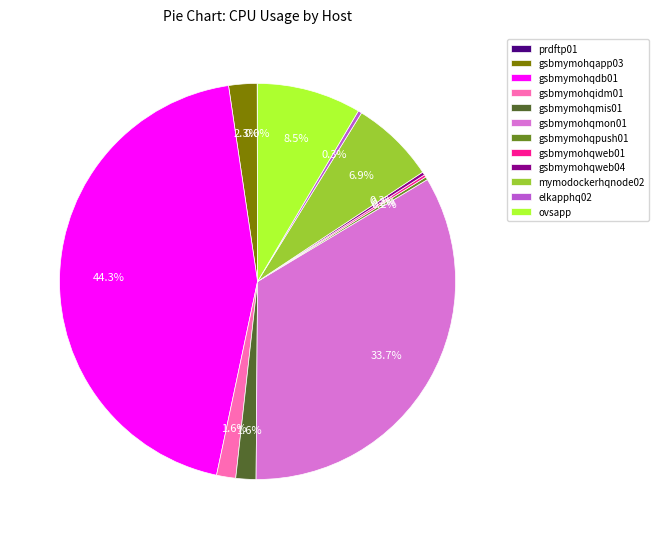

Does gsbmymohqmon01 represent more than half of the total?

No